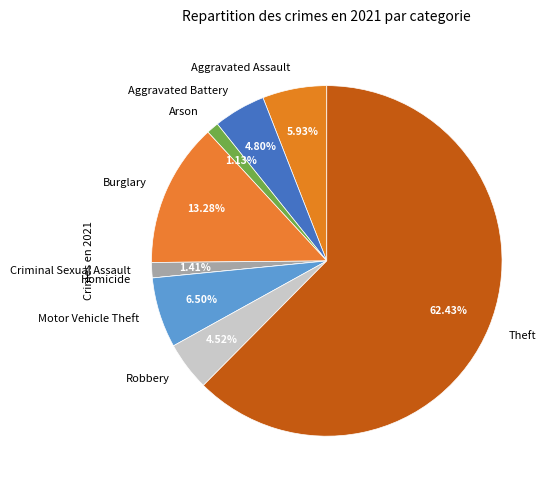

Is there a majority slice in this chart?

Yes